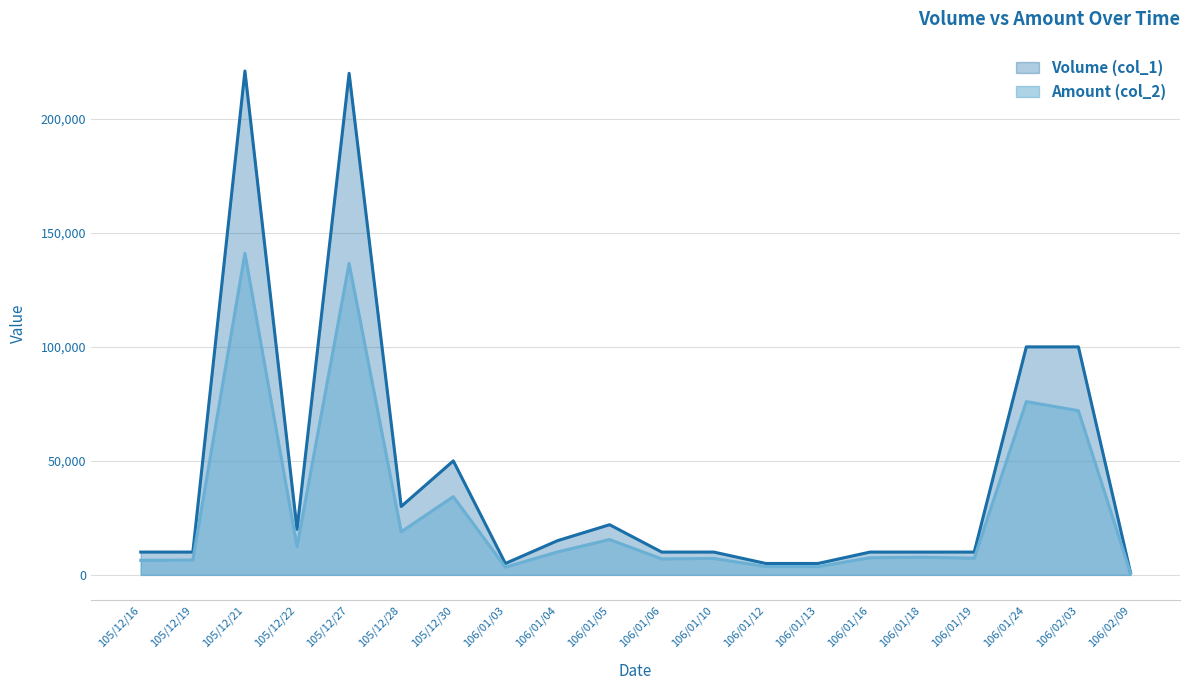

What is the difference between the maximum and minimum values in the Amount (col_2) series?

140230